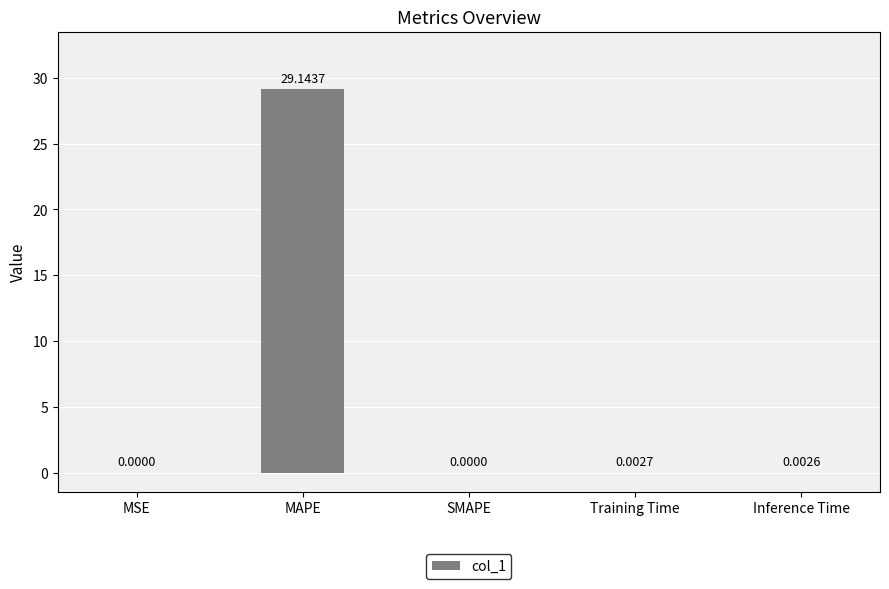

Which label corresponds to the largest value in the chart?

MAPE